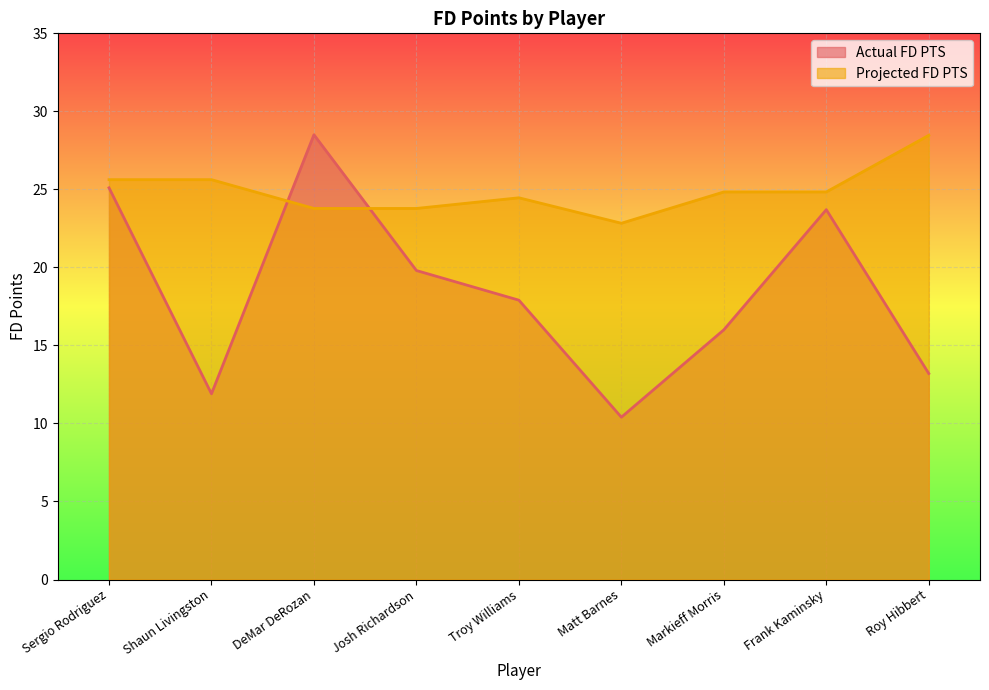

True or false: Projected FD PTS and Actual FD PTS cross at least once.

True